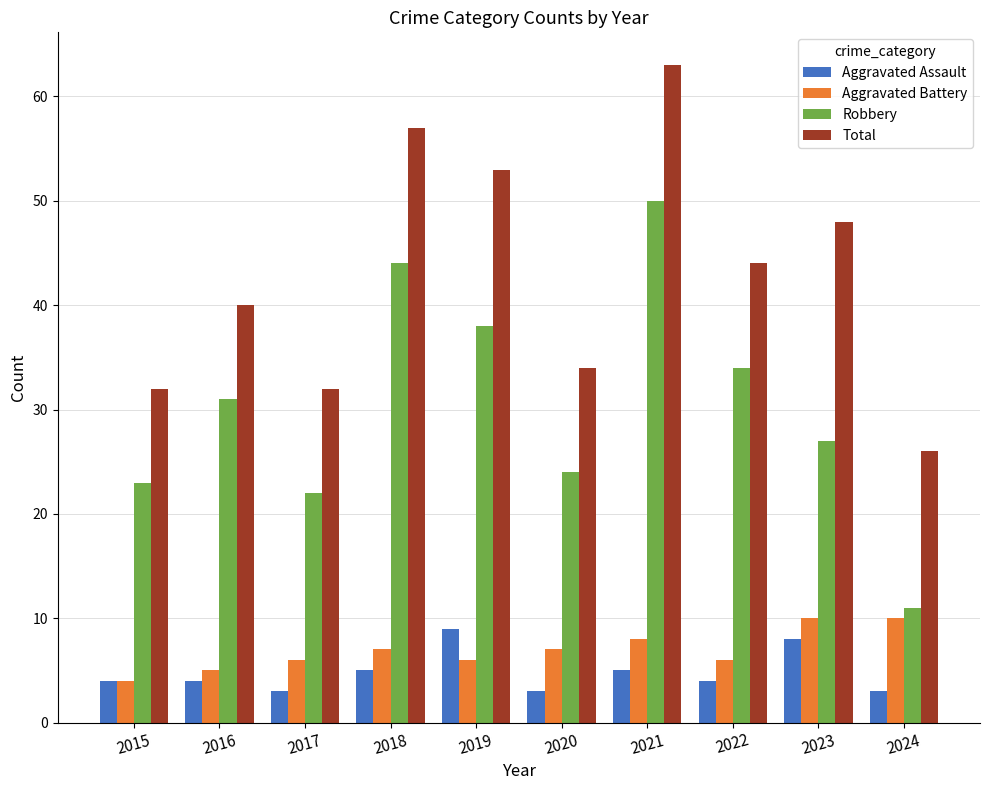

What is the value of the Robbery bar at the 10th from the left?

11